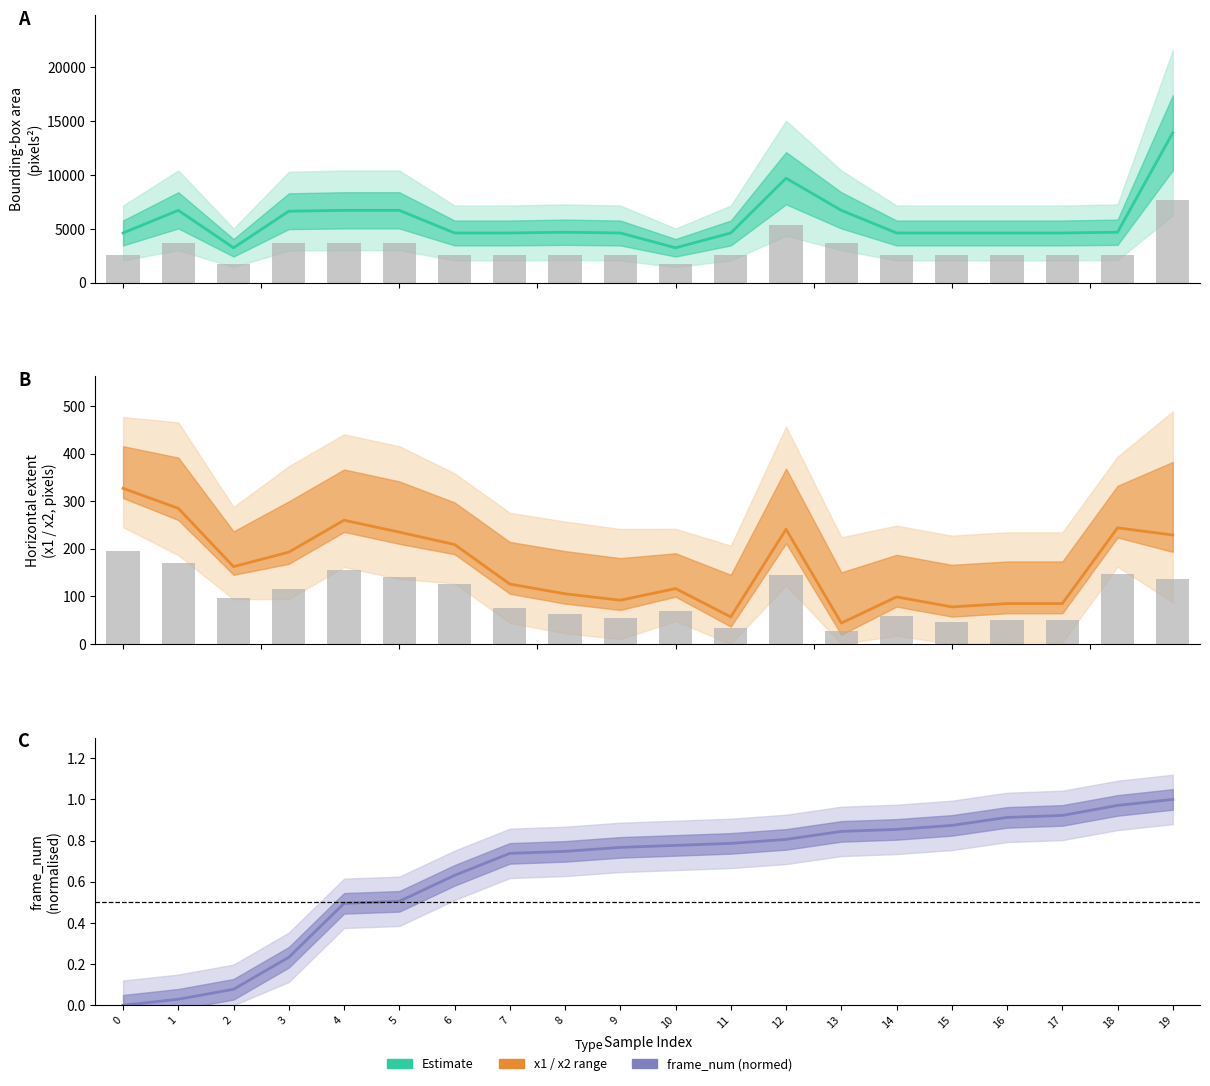

What is the sum of the frame_num values at 10 and 1?

0.8